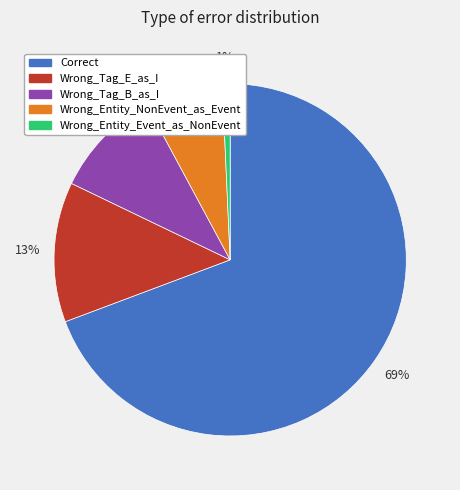

To the nearest percent, what is the difference between the Wrong_Tag_E_as_I and Wrong_Entity_Event_as_NonEvent slice percentages?

12%